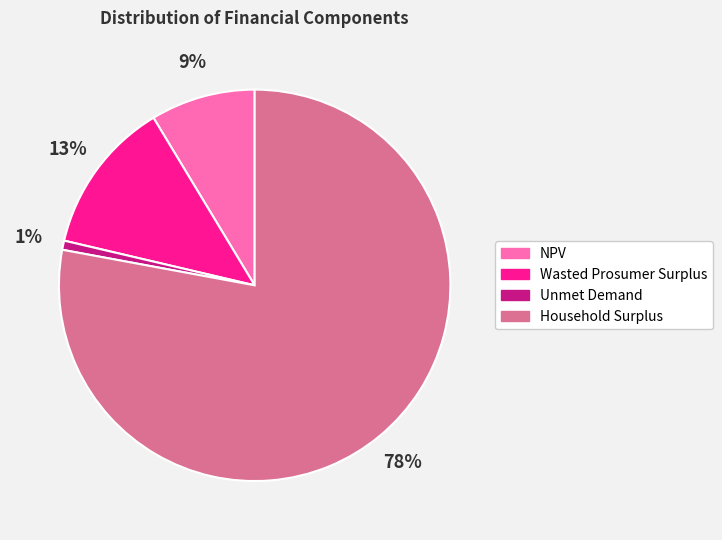

What is the ratio of the value at NPV to the value at Wasted Prosumer Surplus?

0.7